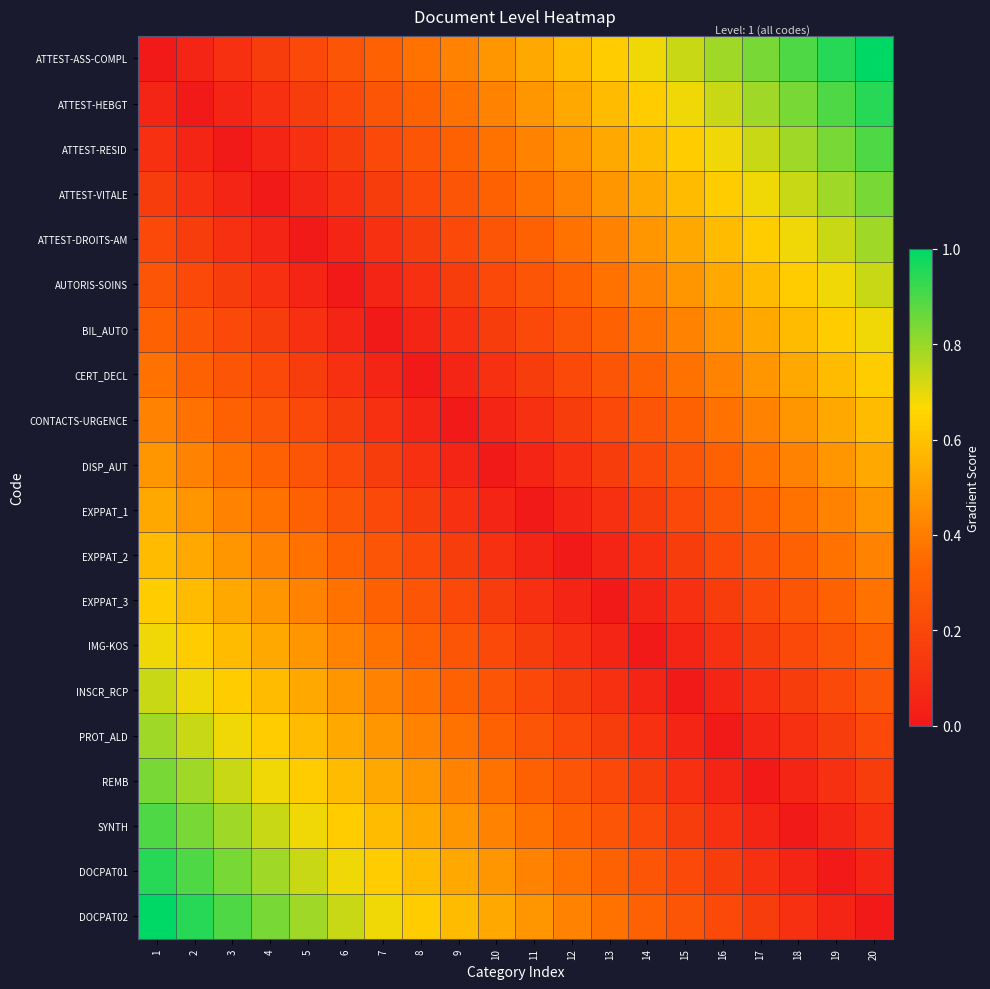

How many data points does each series have?

20